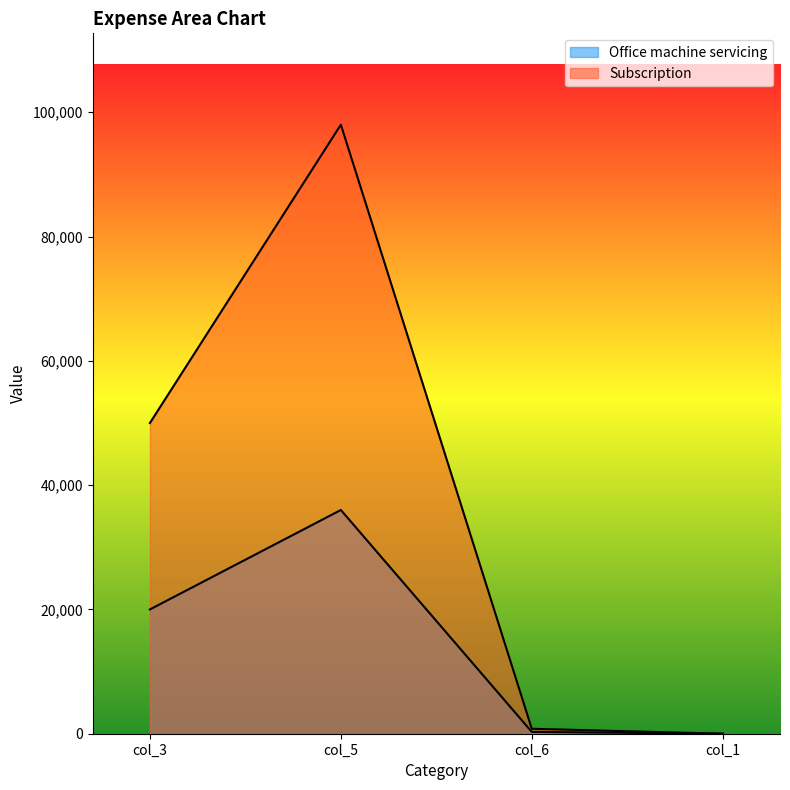

Rank the series by their average value, from highest to lowest.

Subscription, Office machine servicing